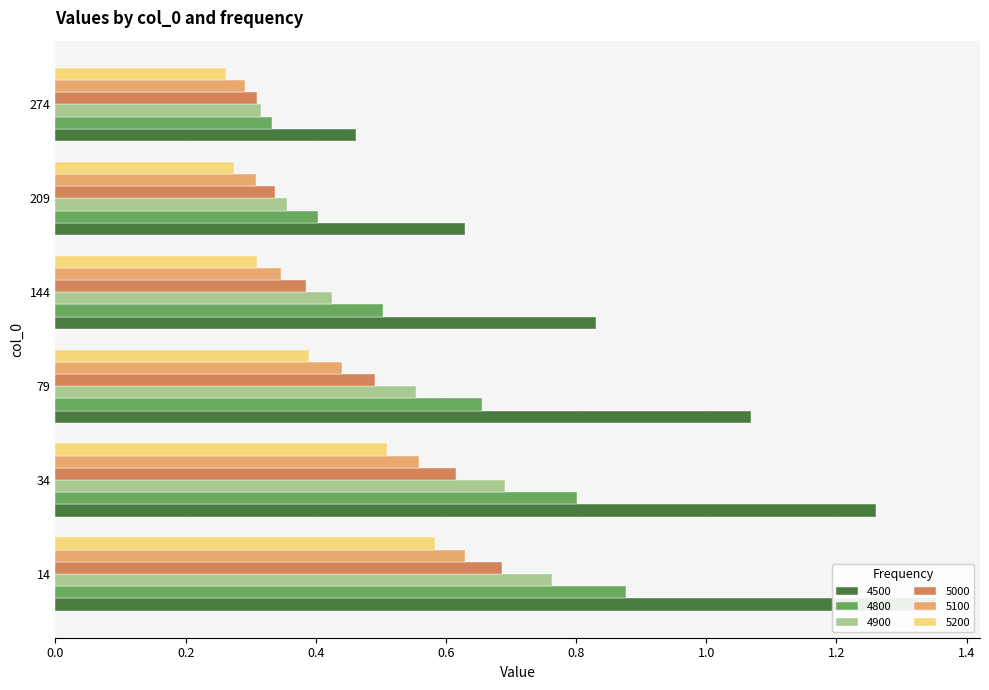

Is it true that 5200 equals 0.3 at 209?

True